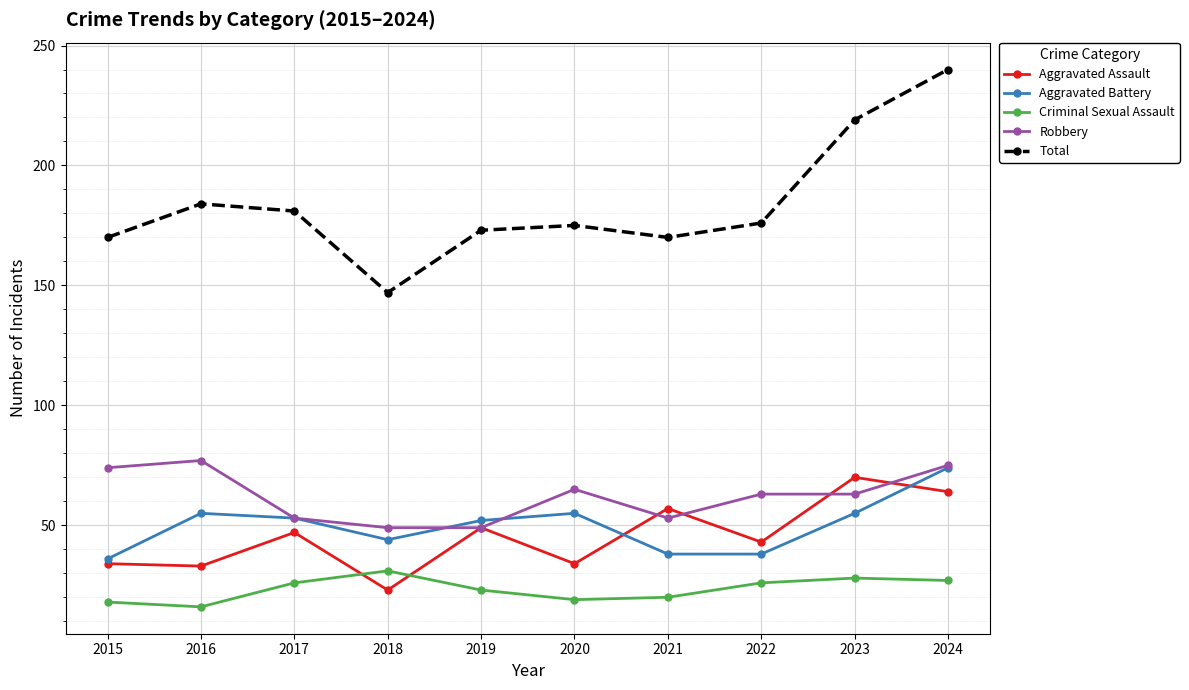

What is the difference between the highest and lowest values at 2021?

150